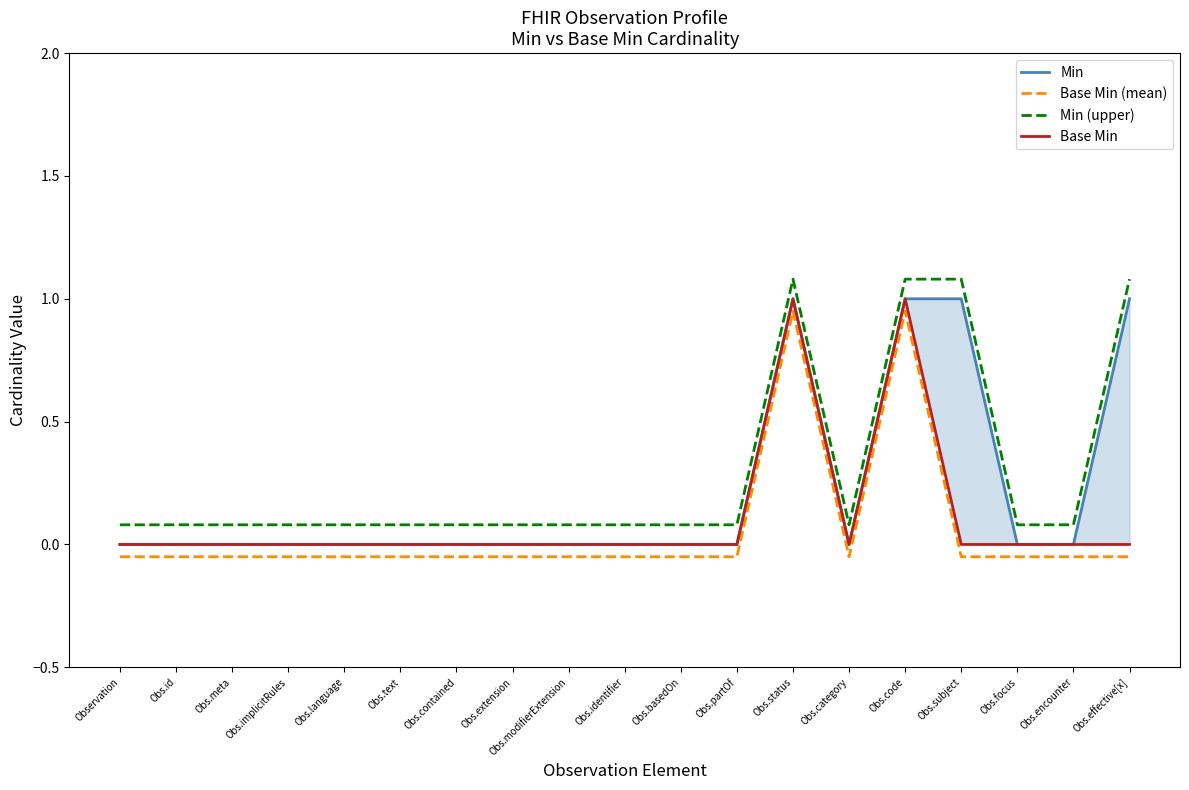

Is the value of Min (upper) at Obs.language greater than the value of Base Min (mean) at Obs.identifier?

Yes